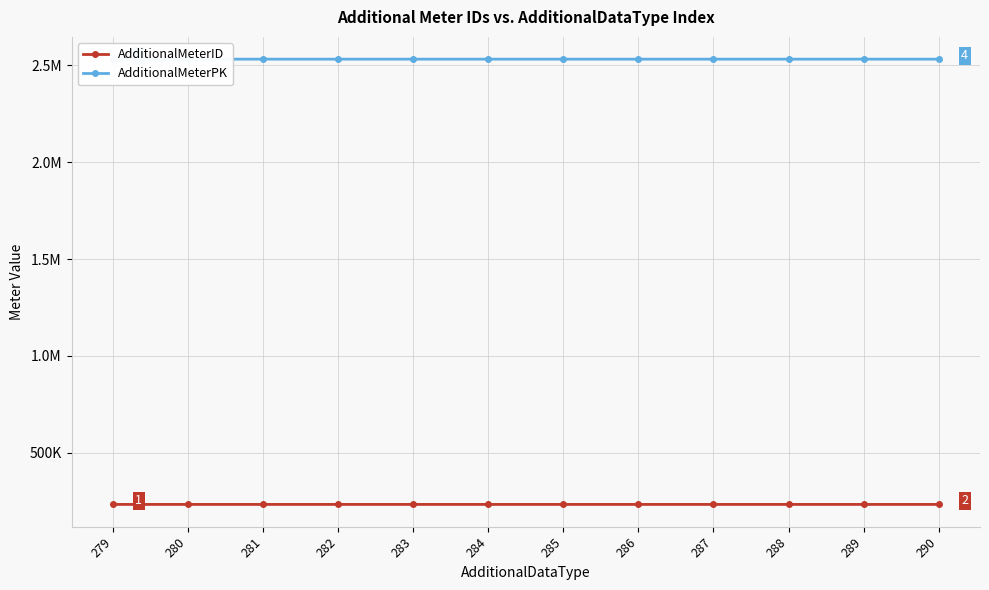

List the series in order of their overall mean, lowest first.

AdditionalMeterID, AdditionalMeterPK